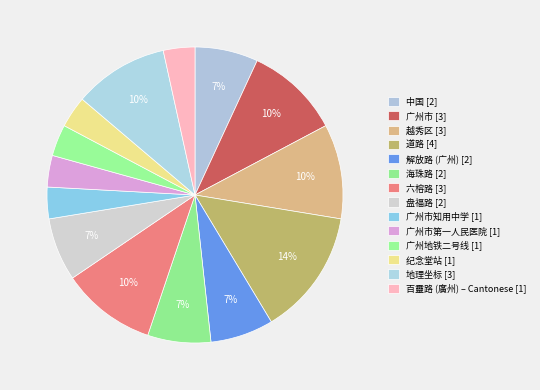

How many segments does this pie chart have?

14